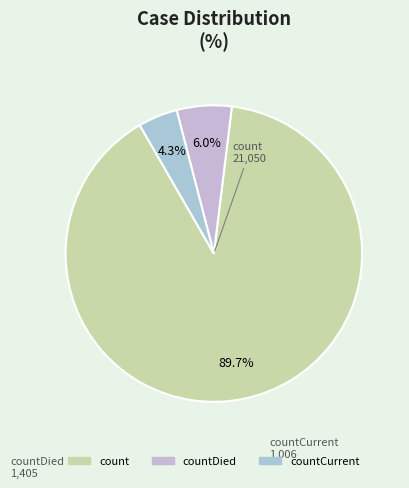

Count the number of slices in the pie.

3